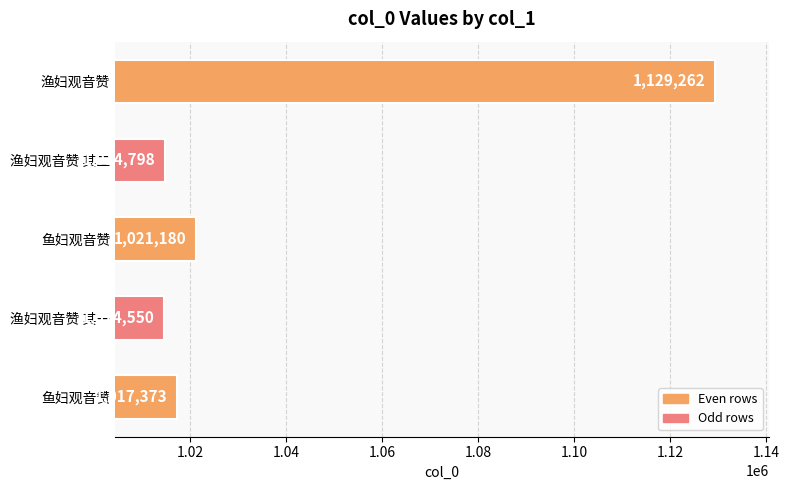

How many data points are less than 1017373?

2